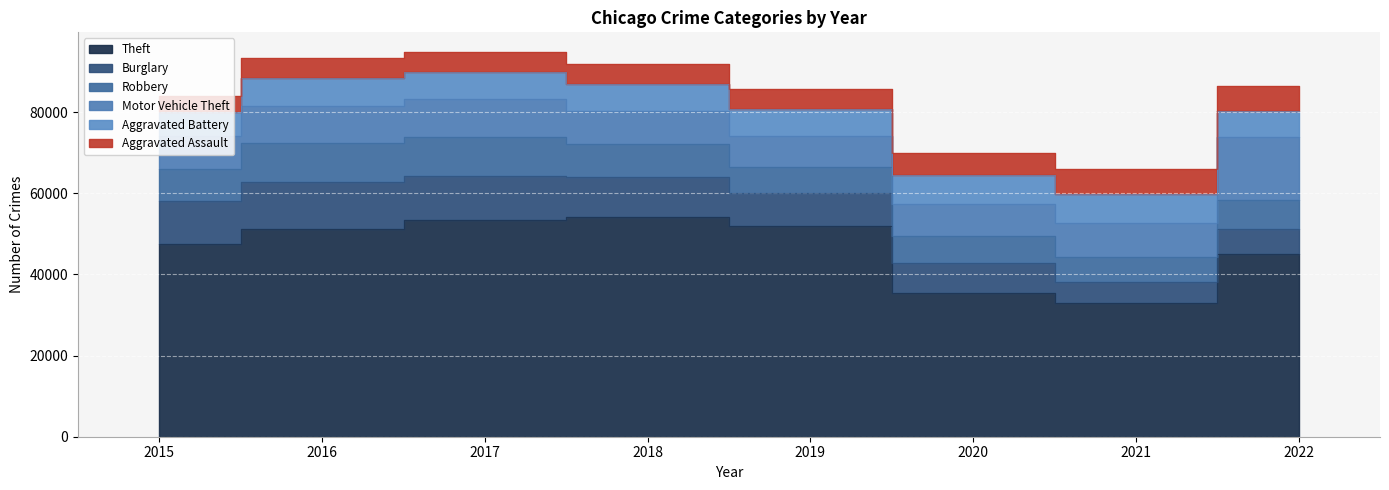

The value of Aggravated Assault at 2022 is 6087. True or false?

True